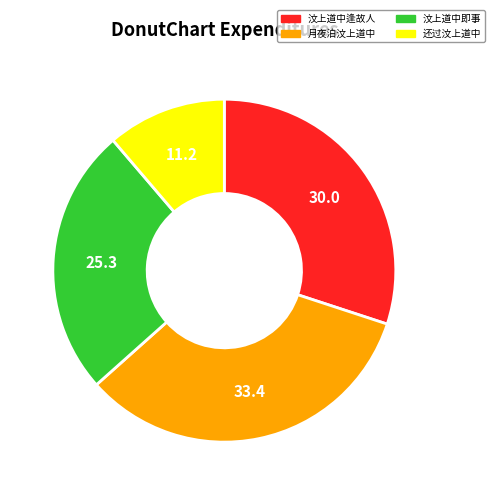

Count the number of slices in the pie.

4